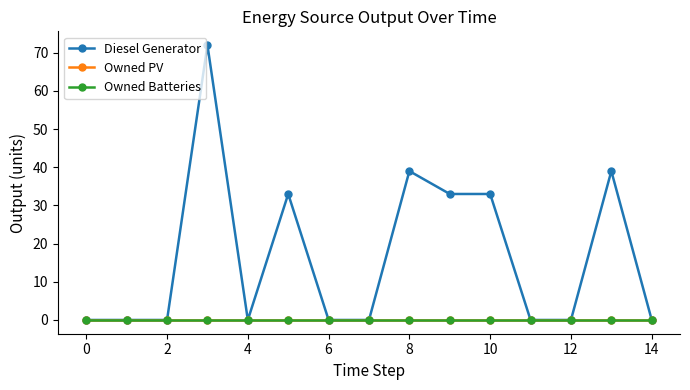

Is this an area chart (filled region under the line)?

No